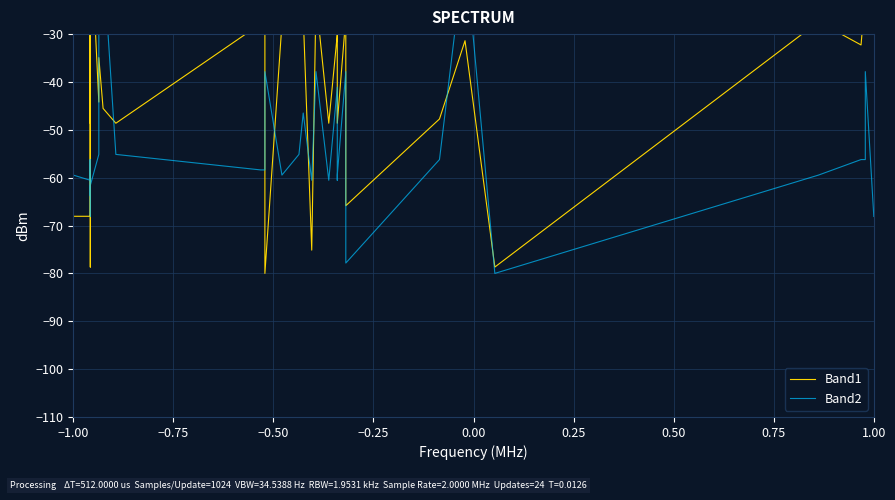

What is the sum of all Band2 values?

-2142.7